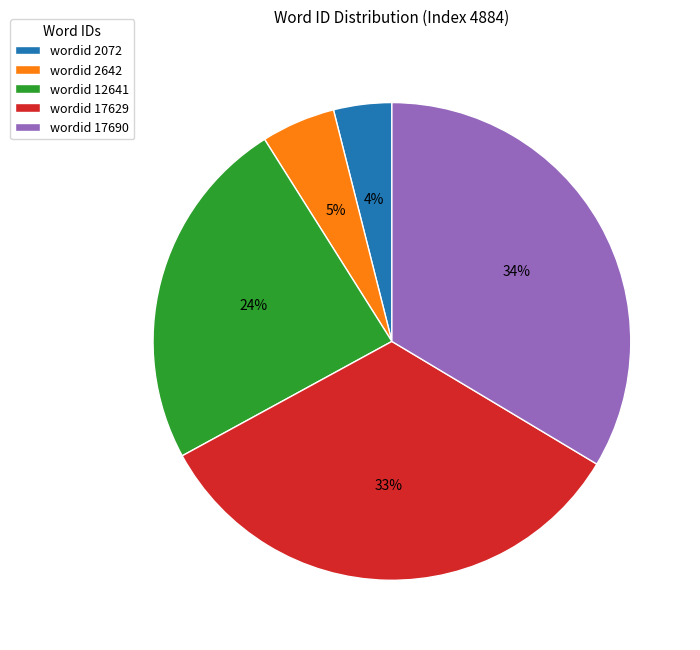

What is the smallest slice in the pie chart?

wordid 2072